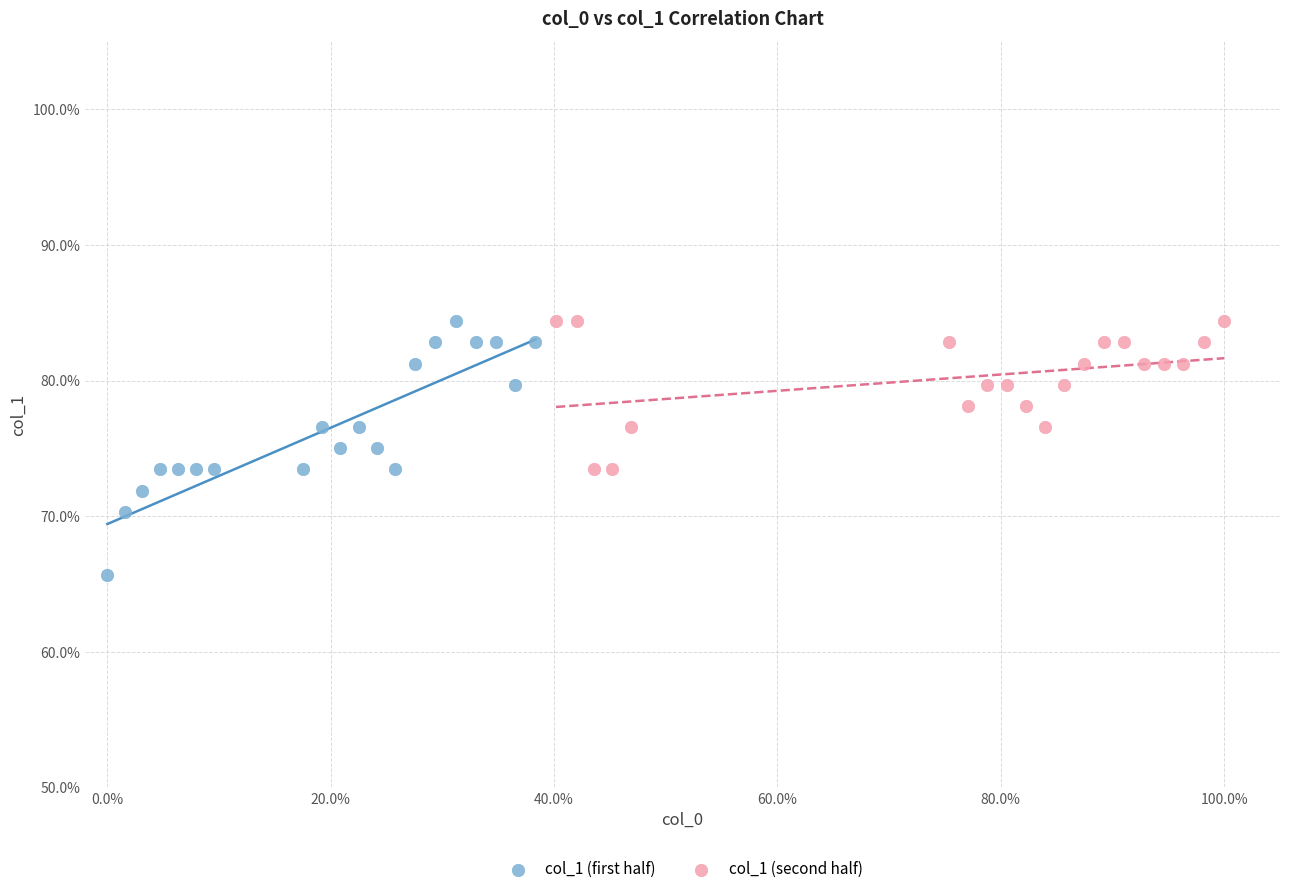

What are all the series names shown in the legend?

col_1 (first half), col_1 (second half)